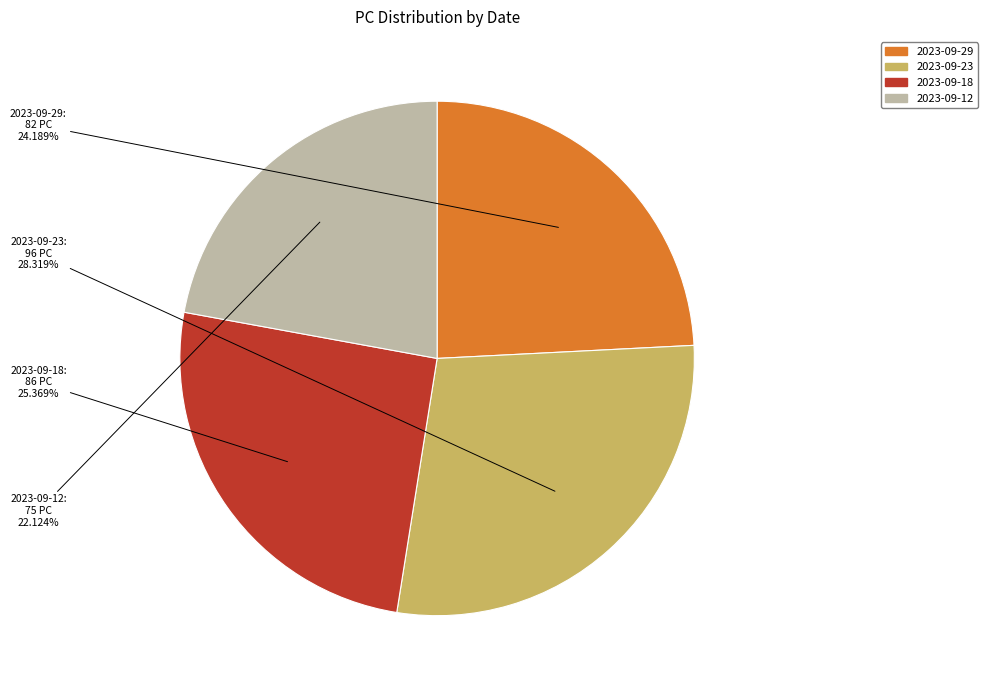

Combined, do 2023-09-12 and 2023-09-29 account for over 50%?

No